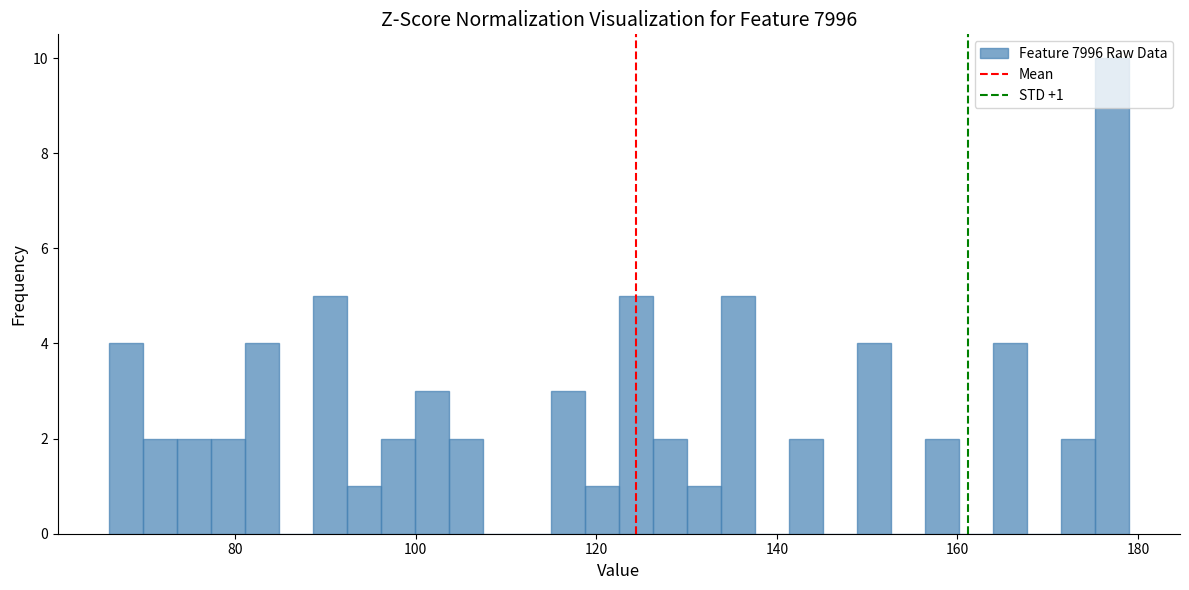

Around what value on the x-axis is the tallest bar? Give the approximate position of its centre, as read against the axis.

178